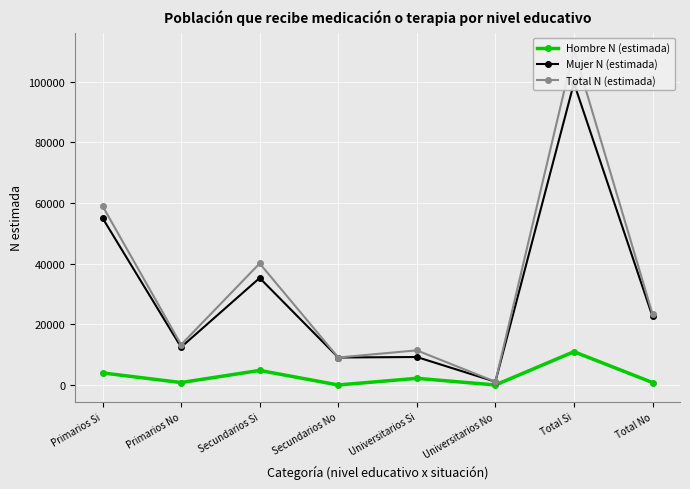

Is this an area chart (filled region under the line)?

No